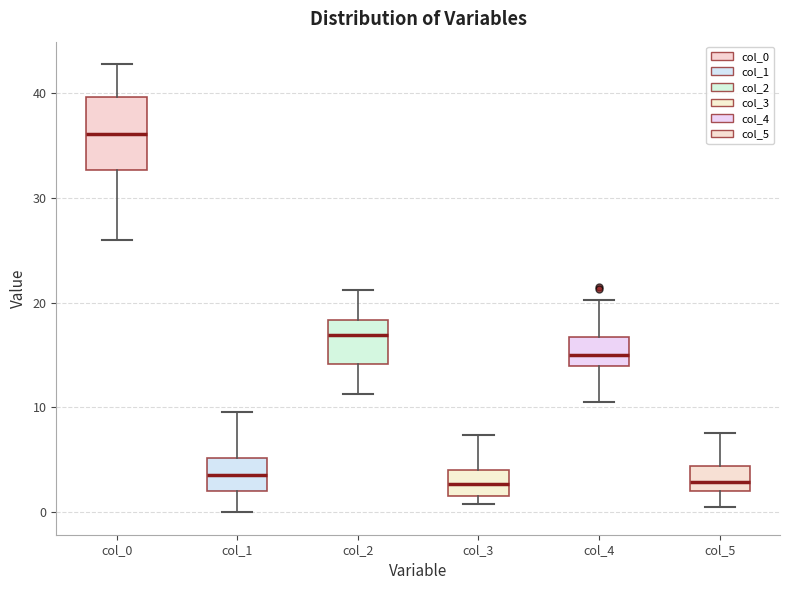

Where does the lower whisker of the box for col_2 end on the y-axis? The values are not printed on the chart, so give them approximately, as read against the axis.

11